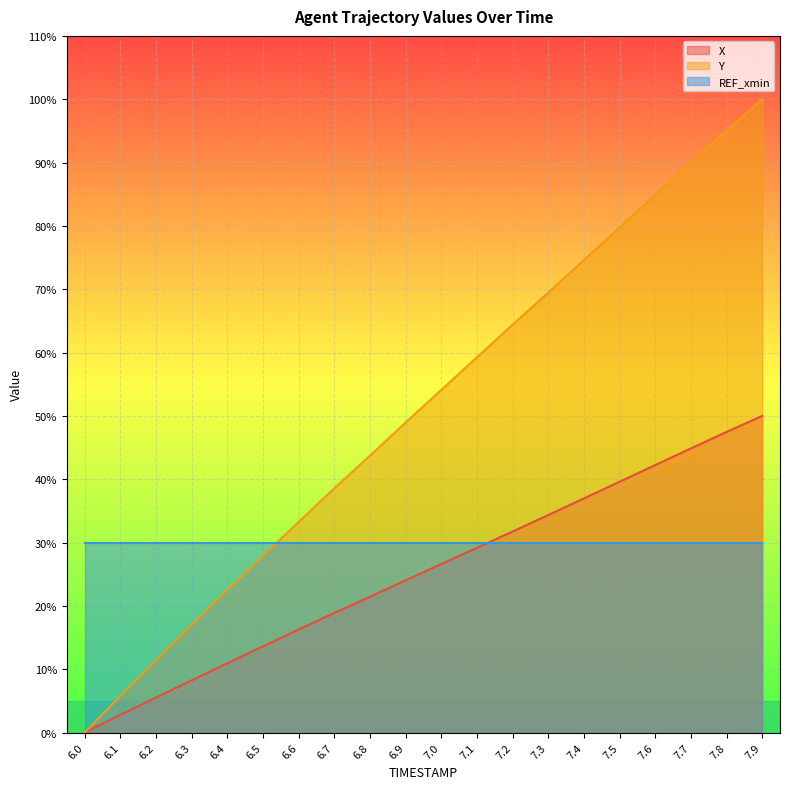

How many lines are shown in the chart?

3